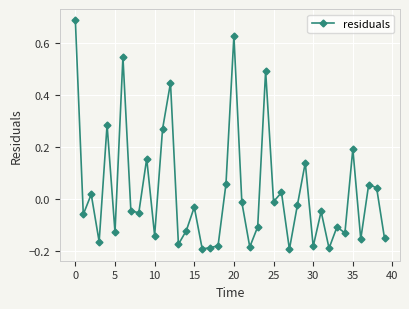

What is the sum of all values?

1.1